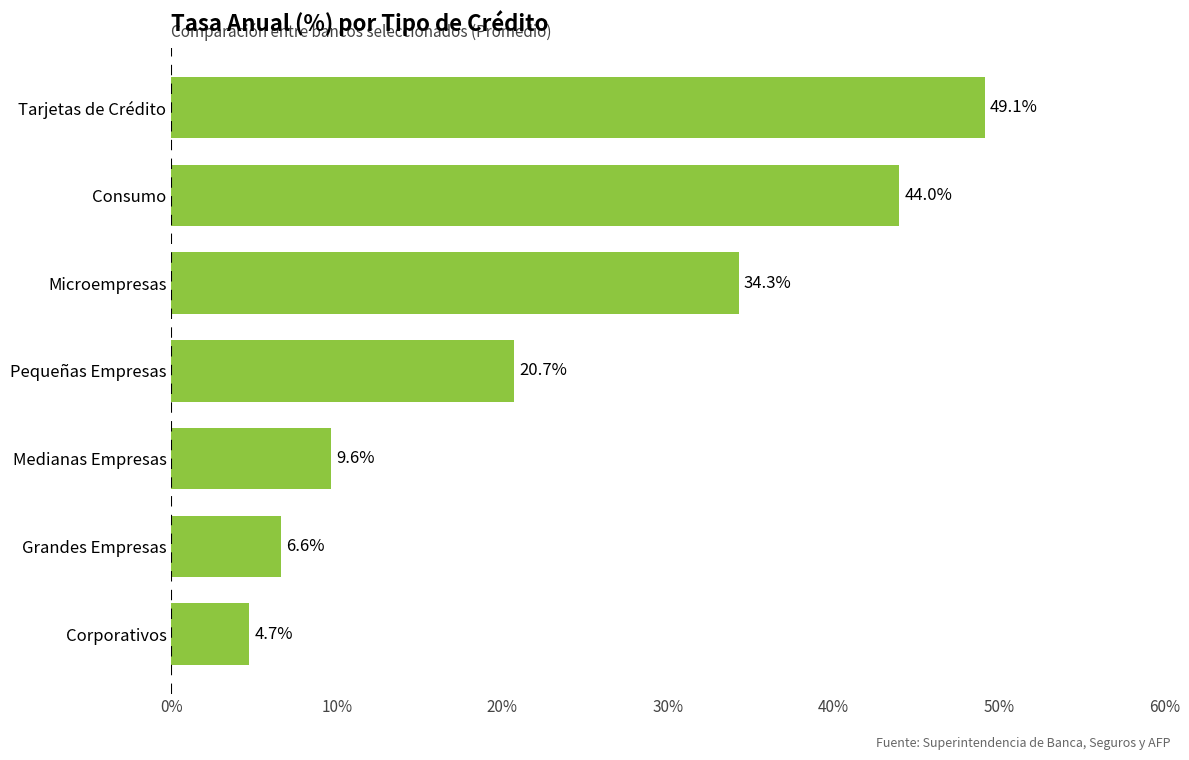

What is the sum of all values?

169.1